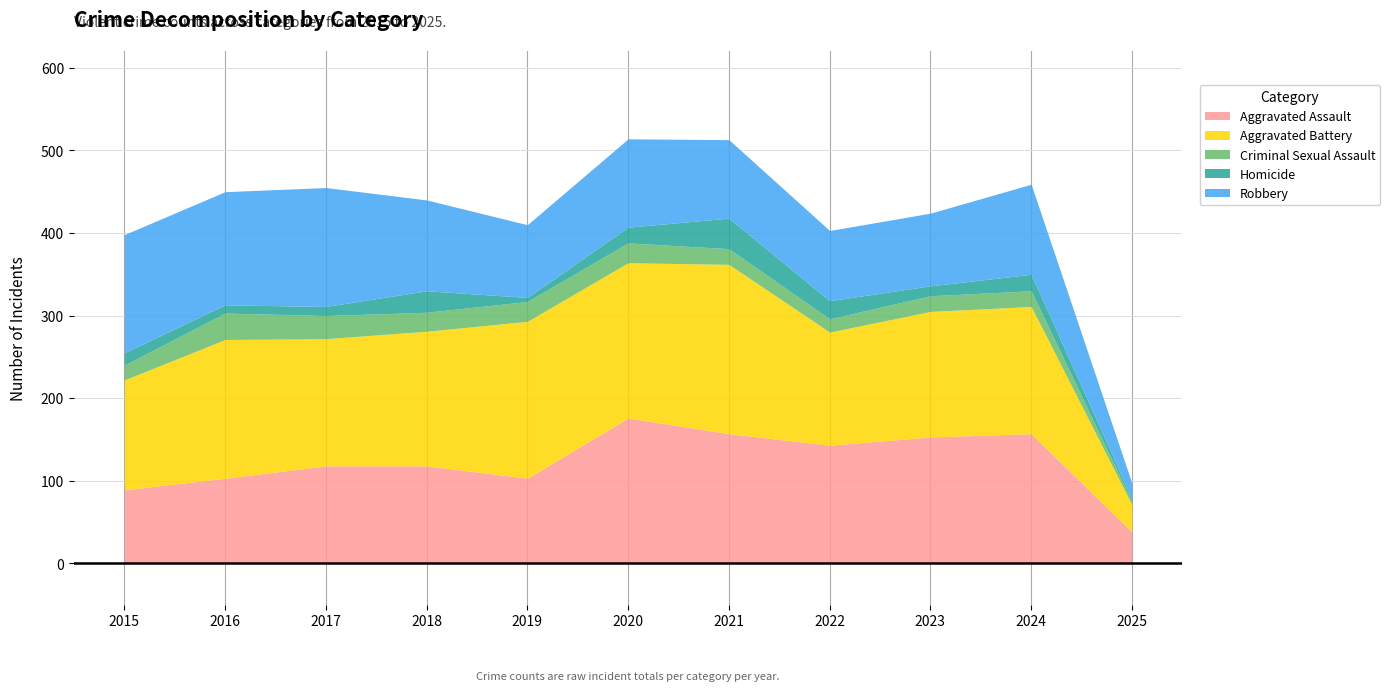

How many values in the Homicide series exceed 15?

5